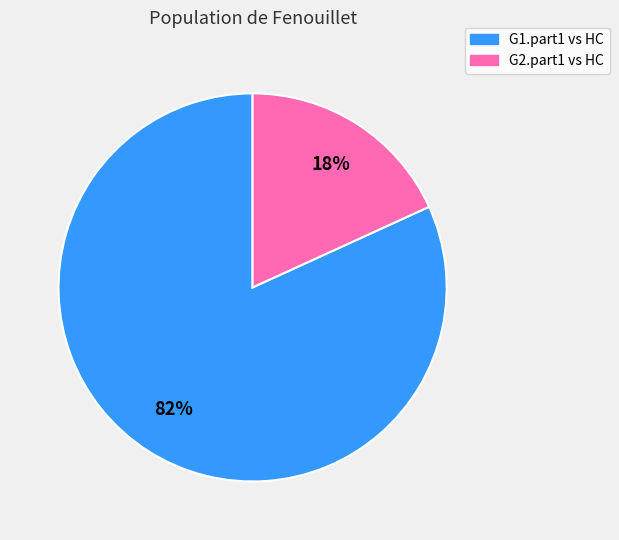

How many slices are in this pie chart?

2